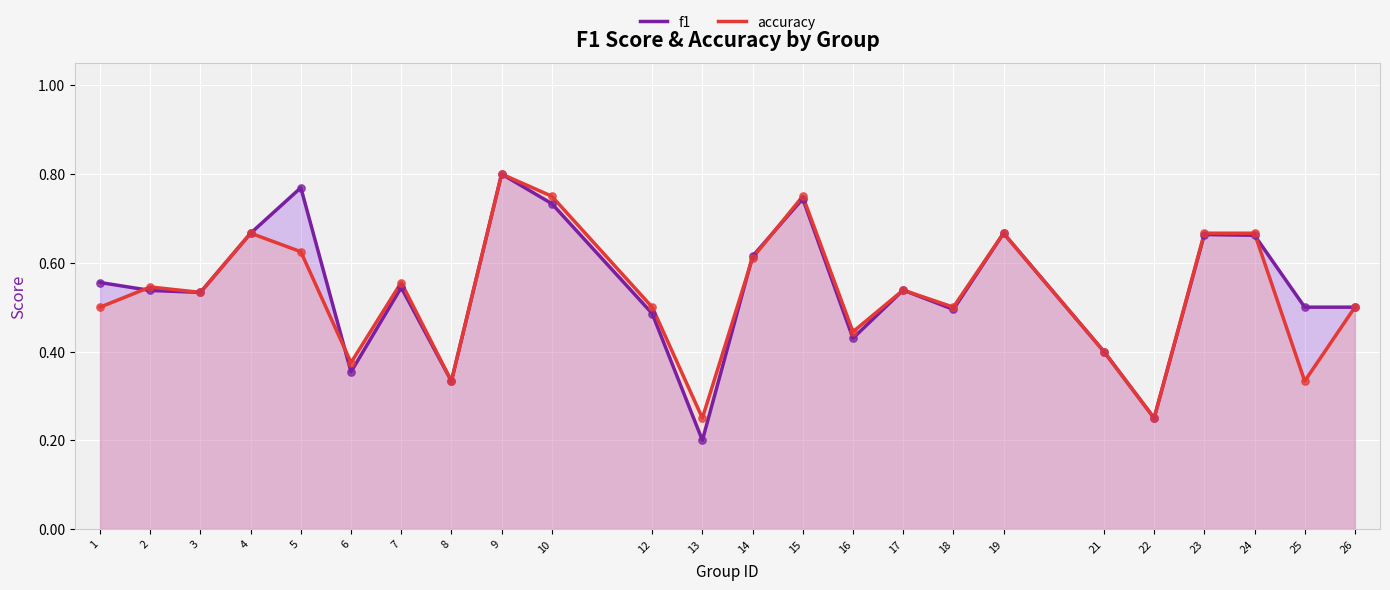

What is the total value across all series at 10?

1.5